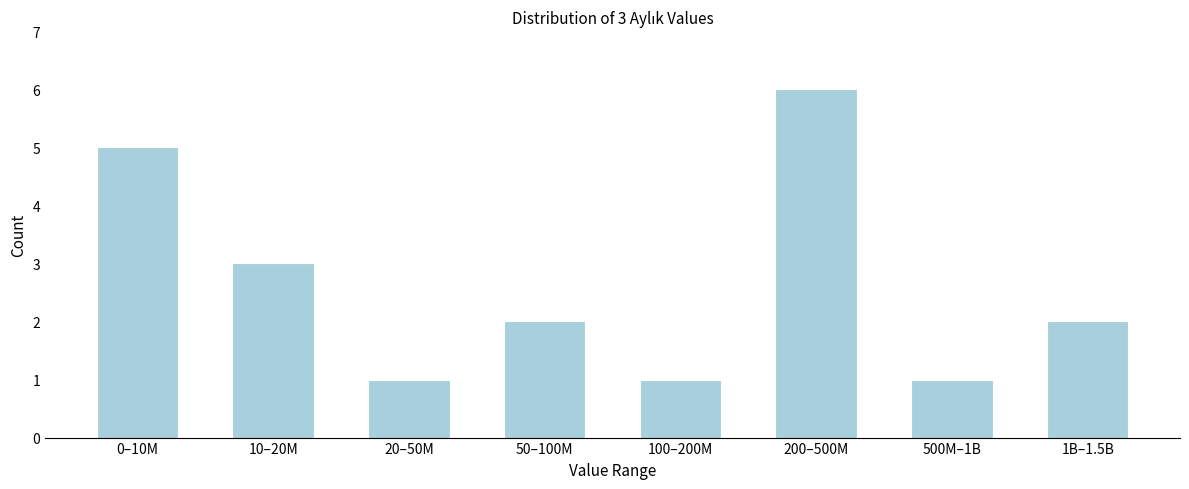

Reading left to right, list all the values displayed in this chart.

5	3	1	2	1	6	1	2